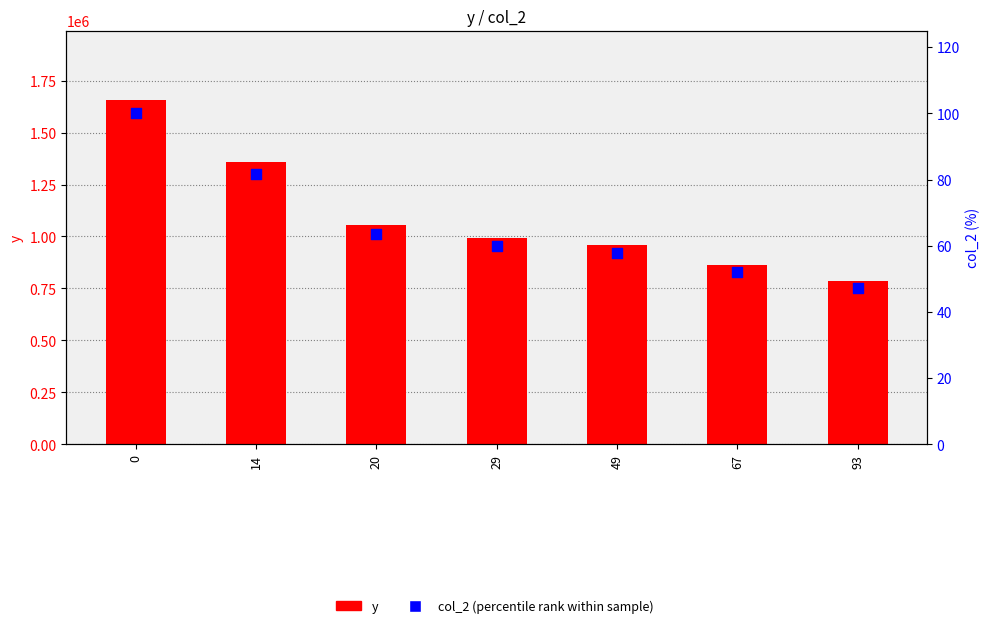

What is the total value across all series at 49?

958510.8